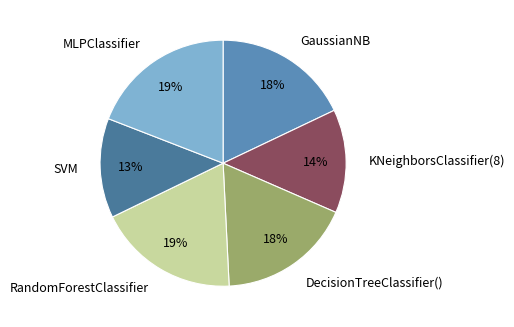

The DecisionTreeClassifier() slice represents 26% of the pie. True or false?

False